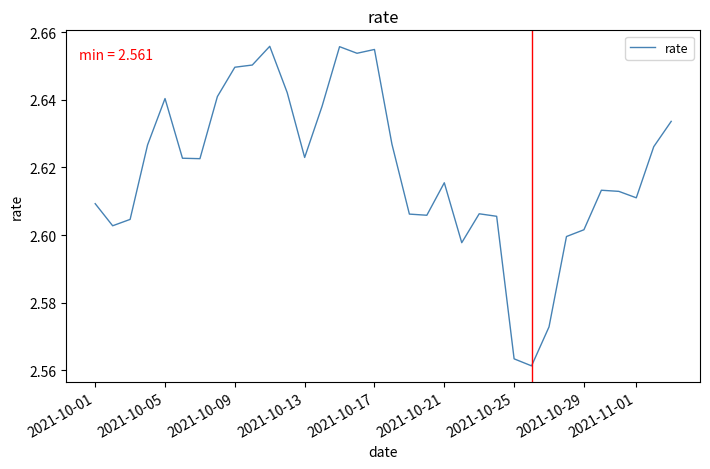

Does the chart display data point markers on the line(s)?

No